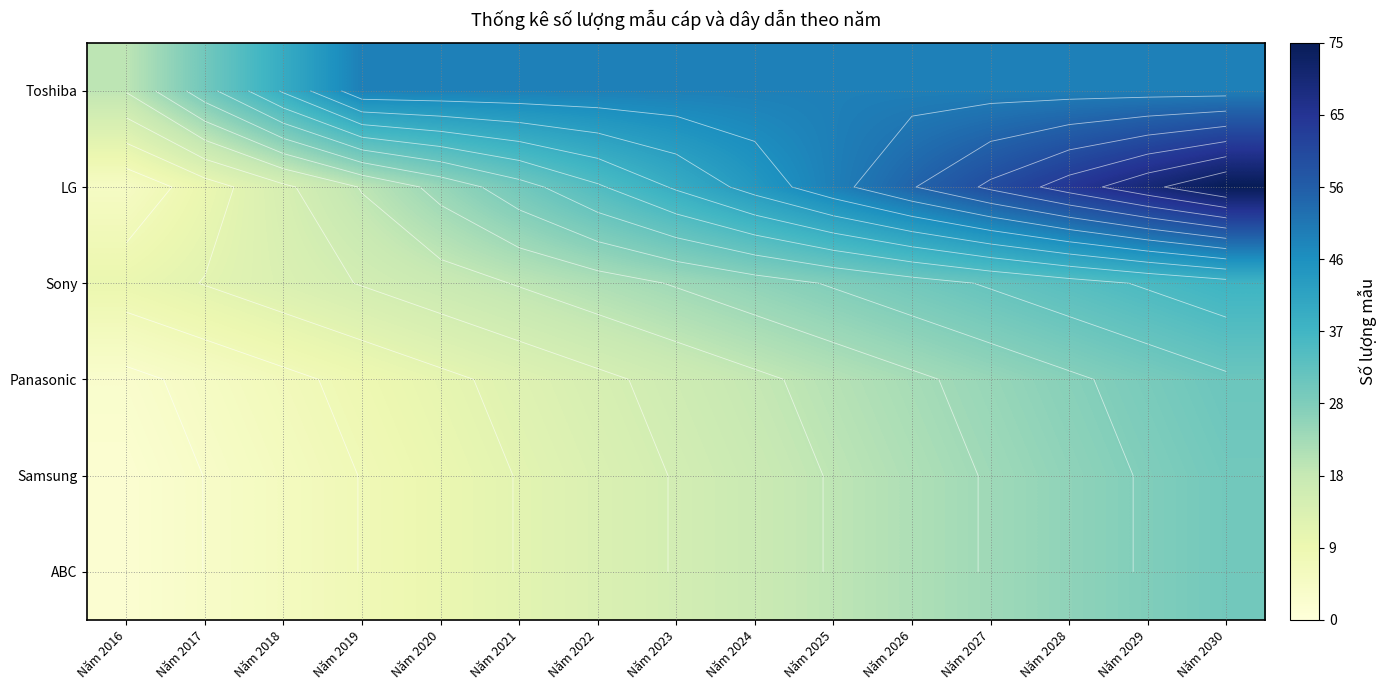

How many categories are shown in the chart?

15